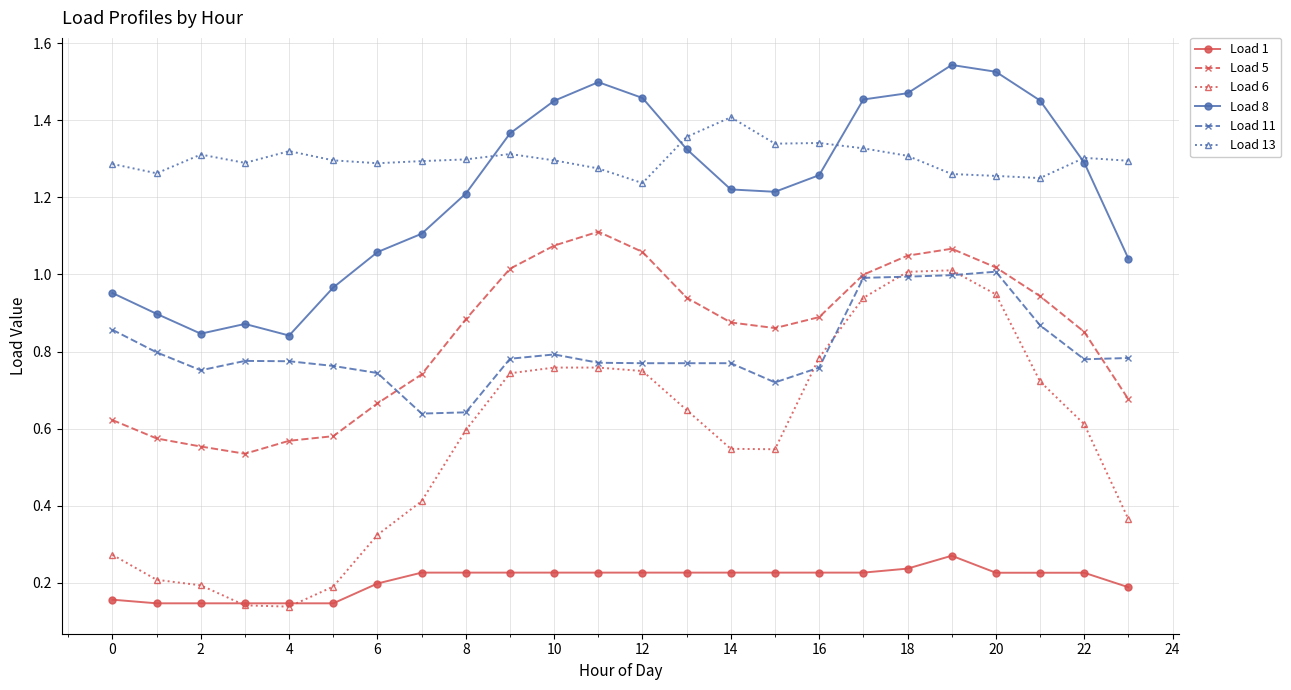

True or false: Load 1 and Load 11 intersect in this chart.

False